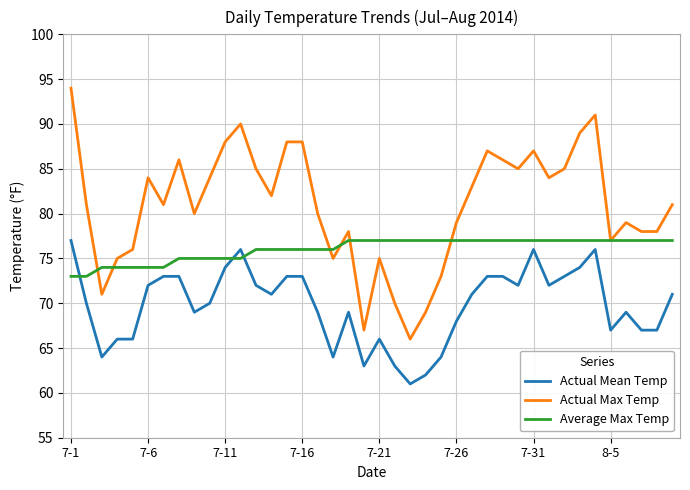

What is the maximum value shown in the chart?

94